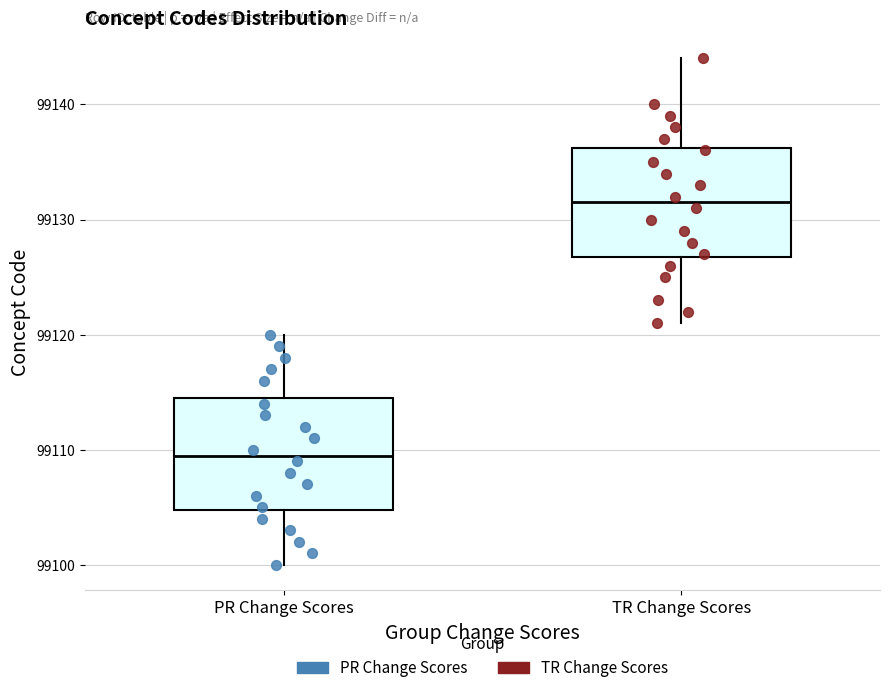

Which box has the lowest median line?

PR Change Scores